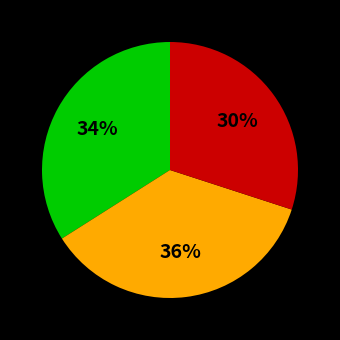

To the nearest percent, what is the average slice percentage?

33%